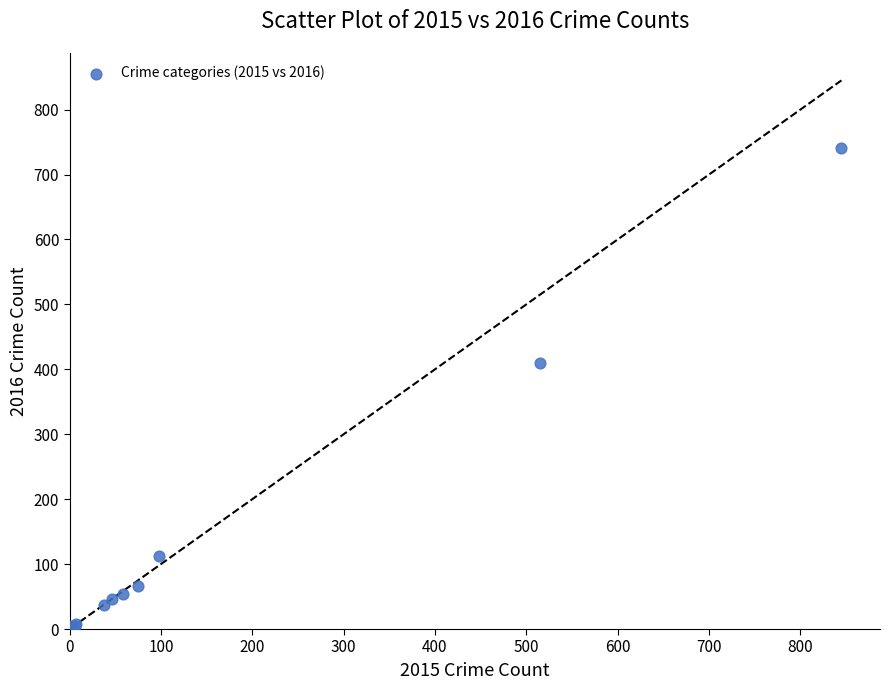

What Y value in the scatter plot is closest to 372?

409